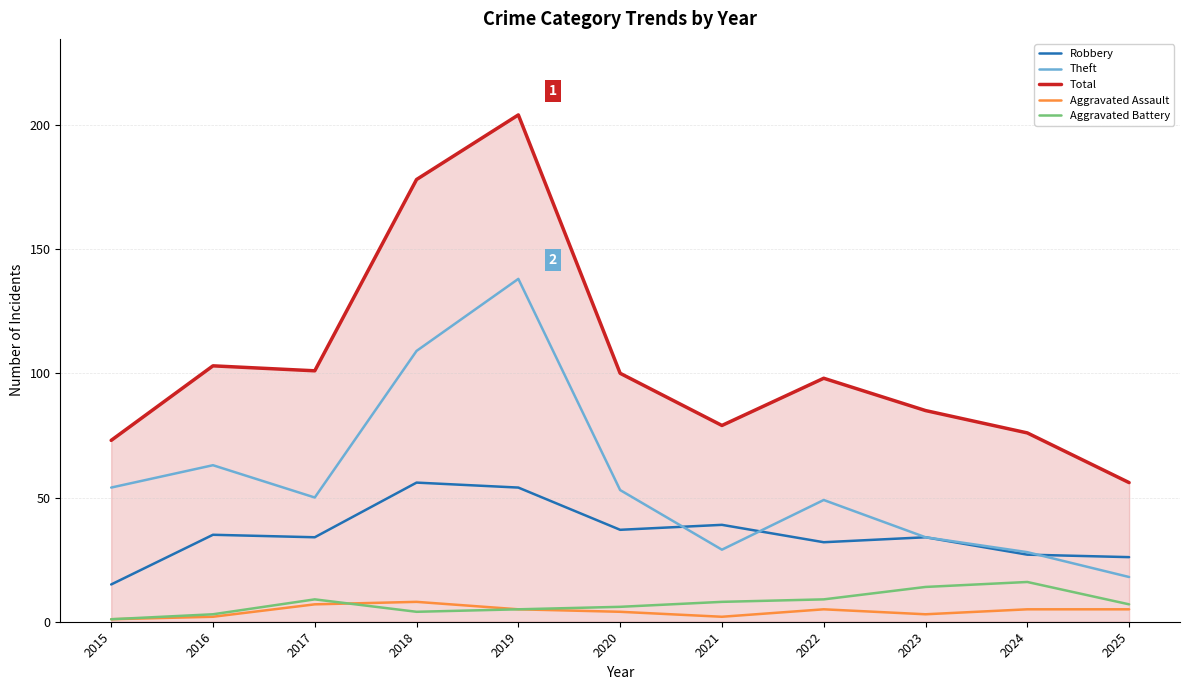

The value of Total at 2018 is 178. True or false?

True